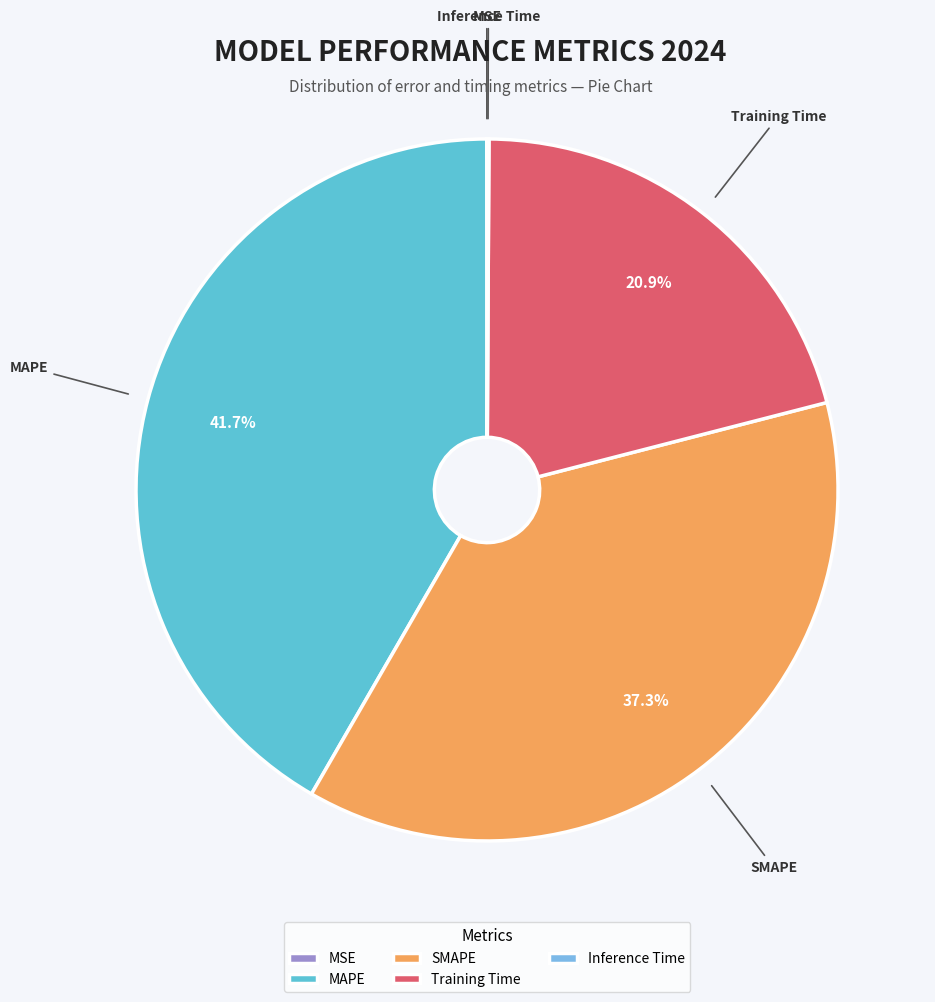

Does MAPE account for over 50% of the chart?

No